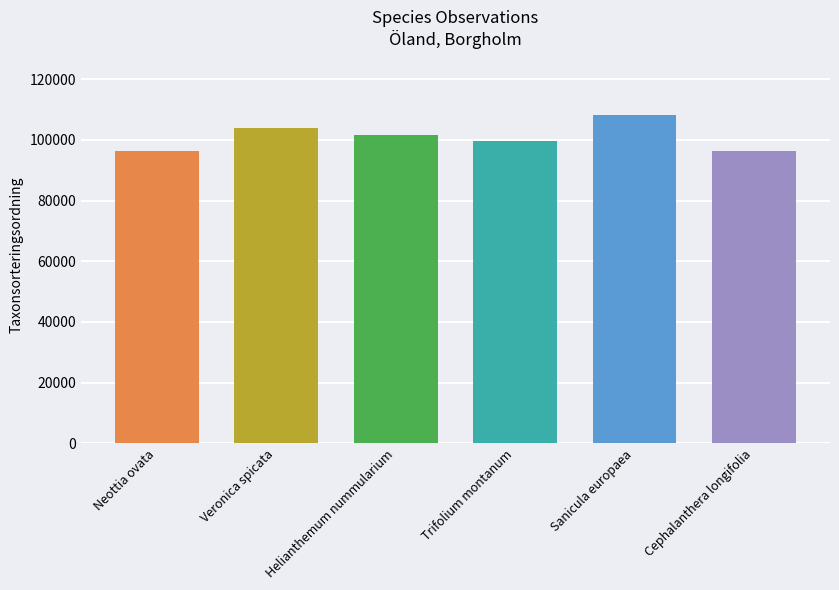

Rank the categories by value from highest to lowest.

Sanicula europaea, Veronica spicata, Helianthemum nummularium, Trifolium montanum, Neottia ovata, Cephalanthera longifolia